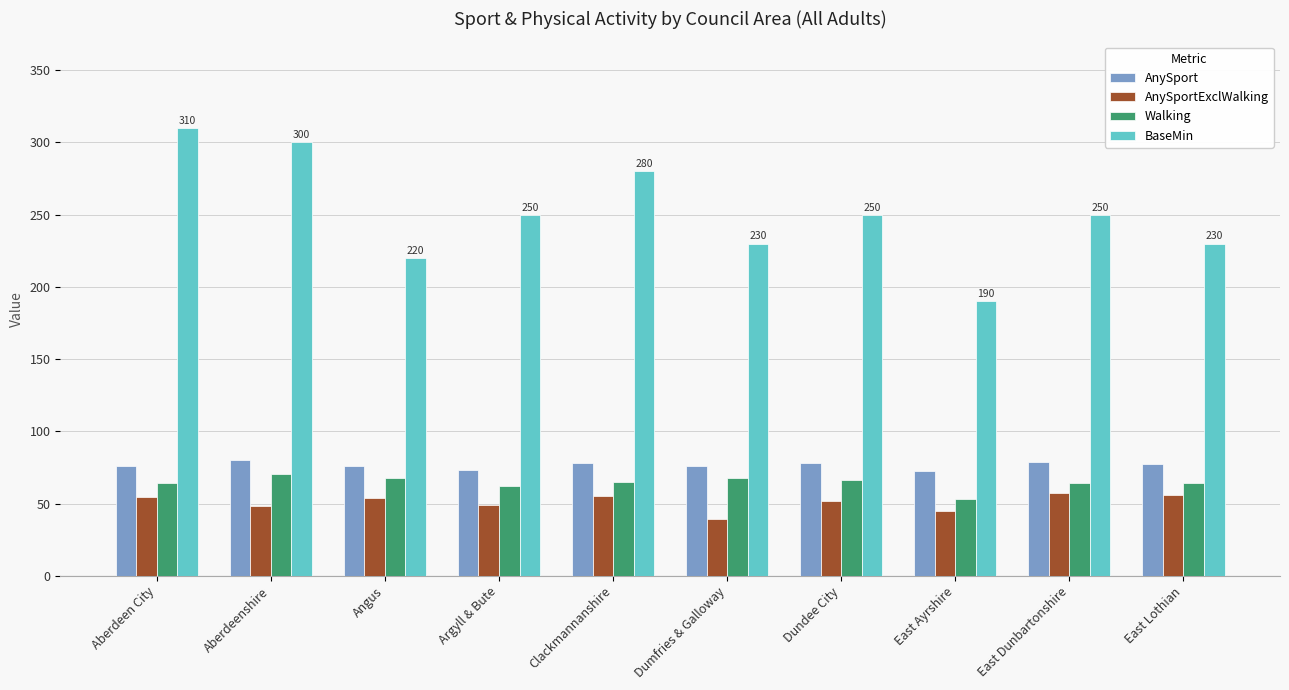

The Walking series shows 64.4 at Aberdeen City. True or false?

True